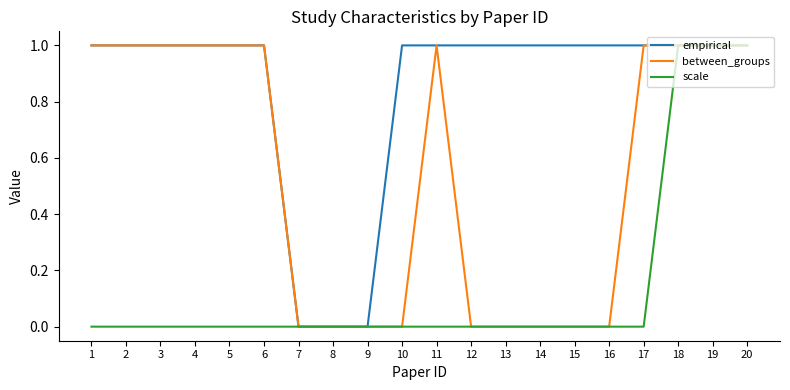

True or false: between_groups has a value of 0 at 10.

True